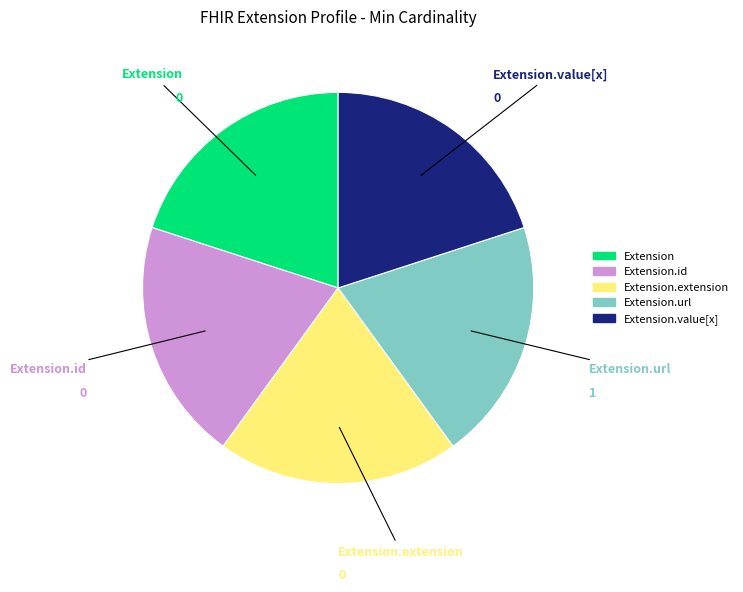

Is there a majority slice in this chart?

No